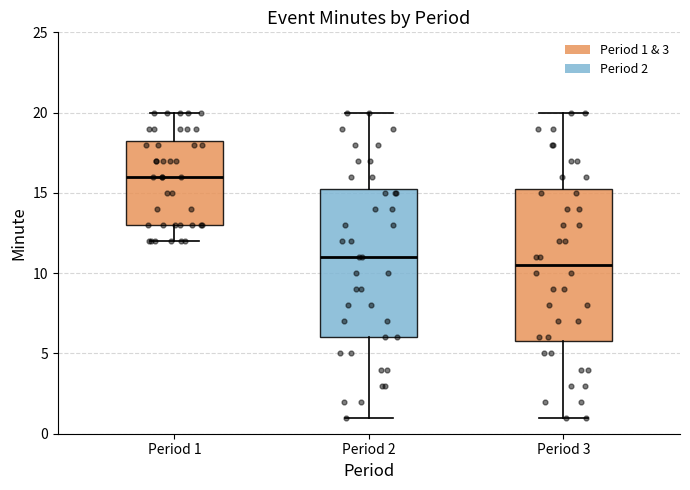

Where does the upper whisker of the box for Period 3 end on the y-axis? The values are not printed on the chart, so give them approximately, as read against the axis.

20.0